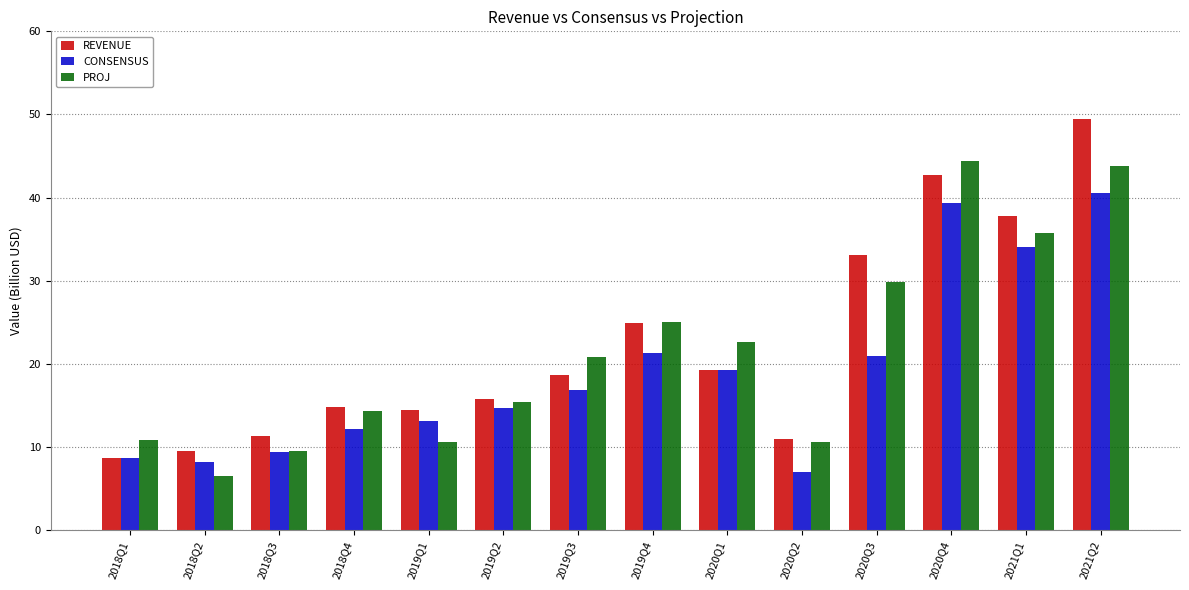

At which label is PROJ closest to 25?

2019Q4